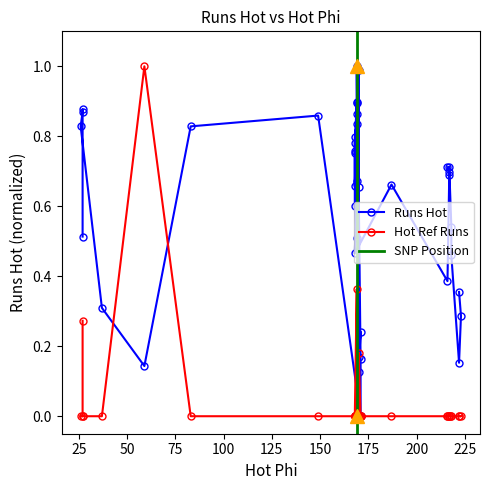

What is the difference between the second highest and second lowest values in the Runs Hot series?

0.9